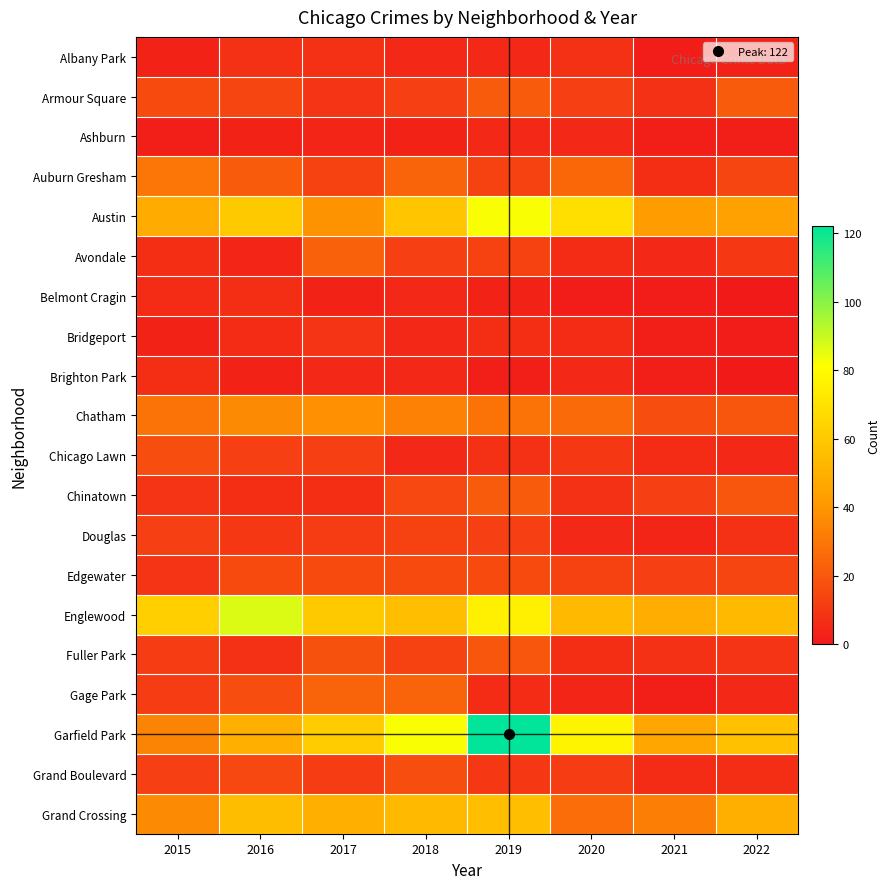

Reading left to right, what are all the values shown in this chart?

Albany Park: 2015=3	2016=8	2017=8	2018=5	2019=5	2020=8	2021=1	2022=3
Armour Square: 2015=16	2016=14	2017=9	2018=12	2019=21	2020=12	2021=8	2022=21
Ashburn: 2015=2	2016=3	2017=4	2018=3	2019=5	2020=5	2021=2	2022=2
Auburn Gresham: 2015=30	2016=21	2017=13	2018=24	2019=13	2020=25	2021=7	2022=14
Austin: 2015=48	2016=60	2017=39	2018=59	2019=82	2020=69	2021=42	2022=44
Avondale: 2015=7	2016=4	2017=23	2018=12	2019=13	2020=6	2021=5	2022=10
Belmont Cragin: 2015=6	2016=7	2017=3	2018=5	2019=3	2020=1	2021=1	2022=0
Bridgeport: 2015=3	2016=6	2017=9	2018=5	2019=7	2020=6	2021=2	2022=1
Brighton Park: 2015=7	2016=3	2017=5	2018=5	2019=2	2020=5	2021=2	2022=0
Chatham: 2015=29	2016=36	2017=38	2018=33	2019=29	2020=26	2021=17	2022=20
Chicago Lawn: 2015=17	2016=12	2017=12	2018=5	2019=8	2020=10	2021=6	2022=5
Chinatown: 2015=9	2016=7	2017=7	2018=15	2019=21	2020=8	2021=12	2022=20
Douglas: 2015=12	2016=10	2017=11	2018=13	2019=12	2020=5	2021=4	2022=8
Edgewater: 2015=9	2016=16	2017=16	2018=16	2019=16	2020=13	2021=12	2022=14
Englewood: 2015=62	2016=87	2017=60	2018=56	2019=75	2020=54	2021=49	2022=54
Fuller Park: 2015=11	2016=8	2017=18	2018=13	2019=20	2020=7	2021=8	2022=9
Gage Park: 2015=11	2016=17	2017=24	2018=24	2019=6	2020=4	2021=2	2022=5
Garfield Park: 2015=34	2016=50	2017=61	2018=82	2019=122	2020=77	2021=46	2022=57
Grand Boulevard: 2015=12	2016=15	2017=11	2018=17	2019=10	2020=11	2021=6	2022=7
Grand Crossing: 2015=36	2016=55	2017=50	2018=54	2019=56	2020=27	2021=32	2022=50